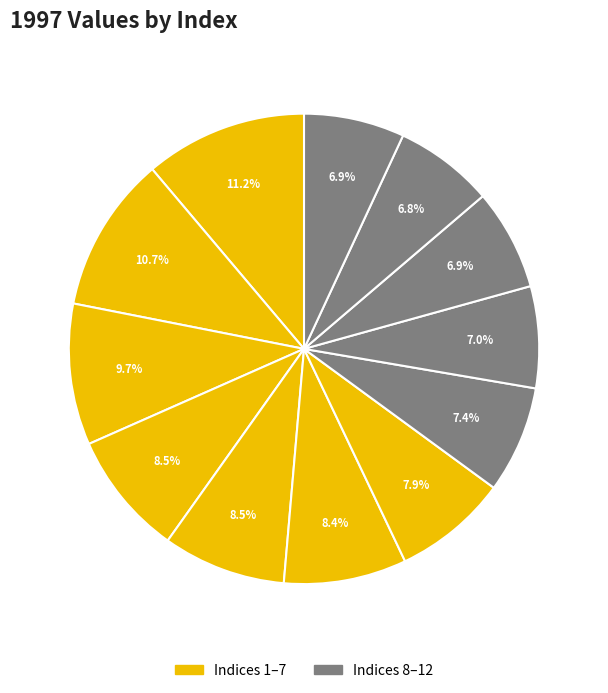

Rank the categories by value from lowest to highest.

11, 12, 10, 9, 8, 7, 6, 5, 4, 3, 2, 1